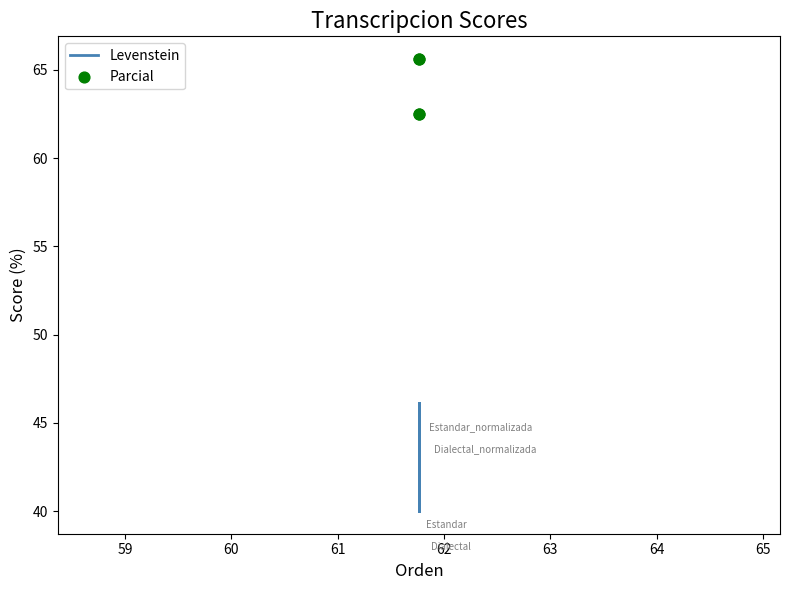

Which series has the widest spread of Y values?

Levenstein